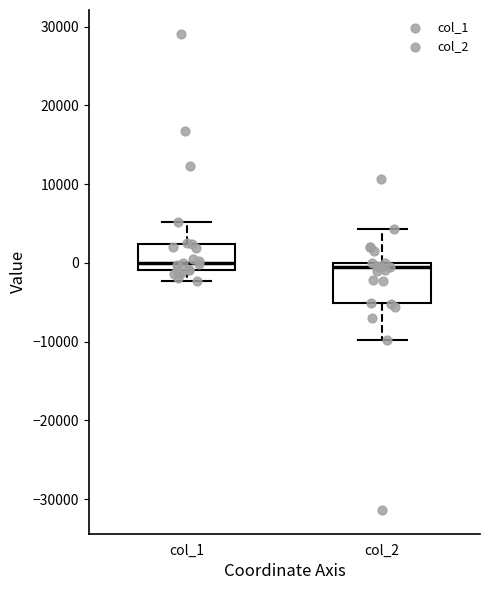

Reading left to right, read every box against the y-axis: the position of its median line, the range the box covers, and the ends of its whiskers. The values are not printed on the chart, so give them approximately, as read against the axis.

col_1: median 0, box -1000 to 2000, whiskers -2000 to 5000
col_2: median -1000, box -5000 to 0, whiskers -10000 to 4000